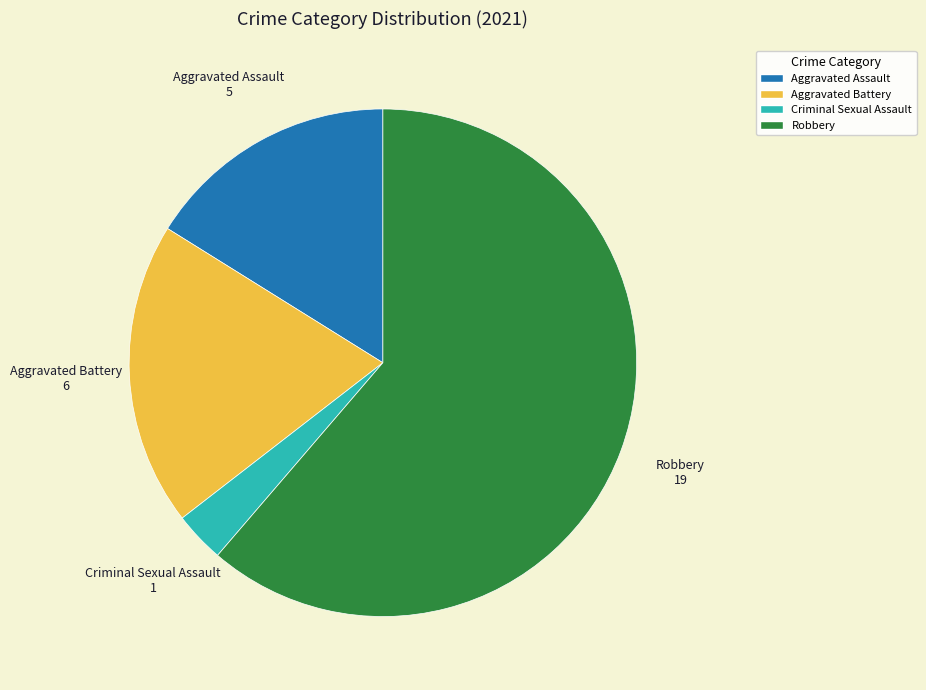

Does any single category account for the majority?

Yes